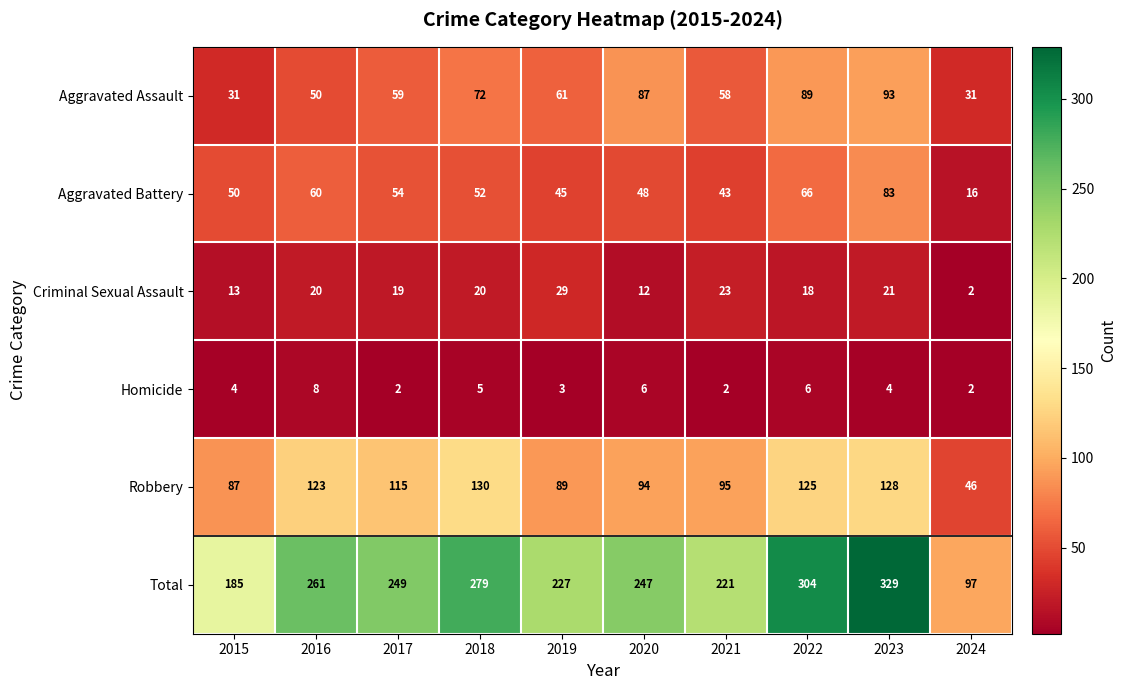

At which category is the sum across all series the highest?

2023